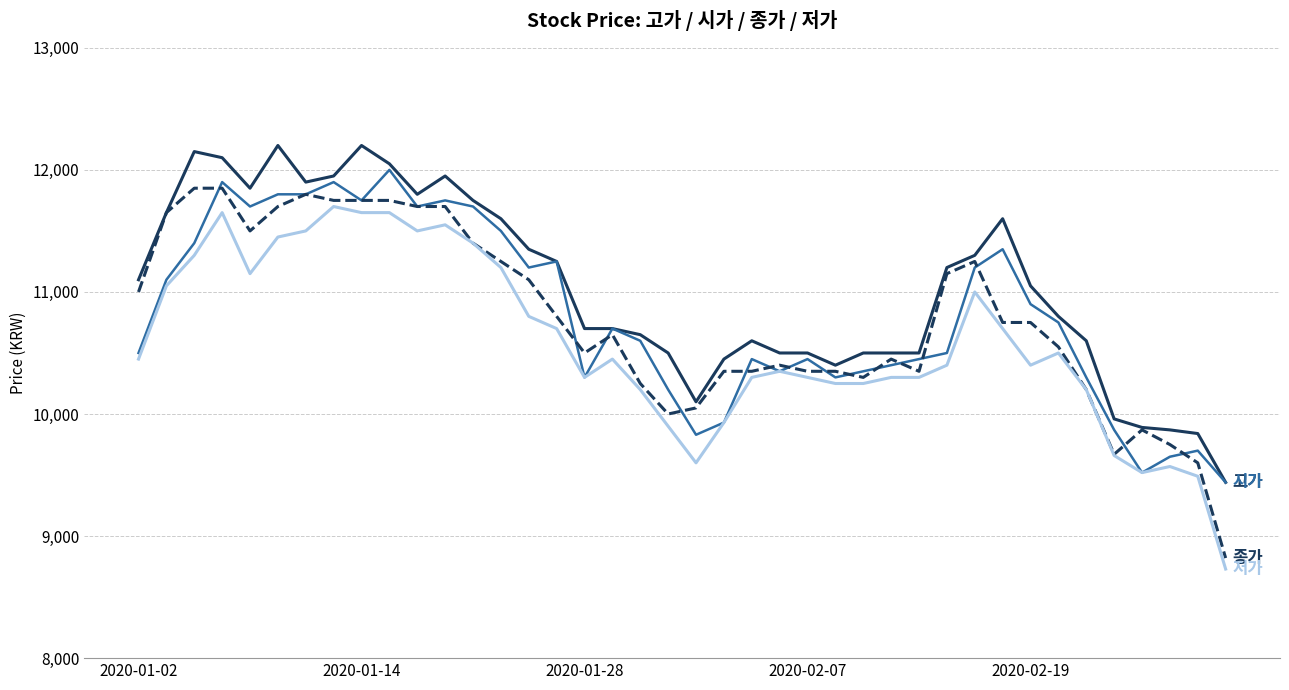

What is the maximum value shown in the chart?

12200